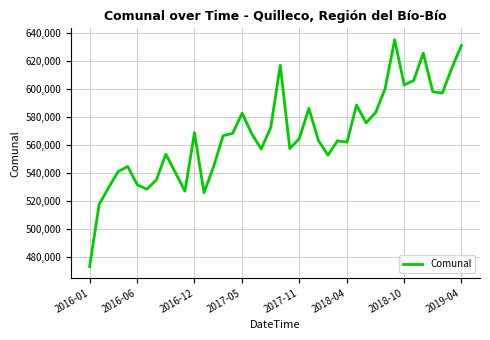

What is the greatest value displayed?

635494